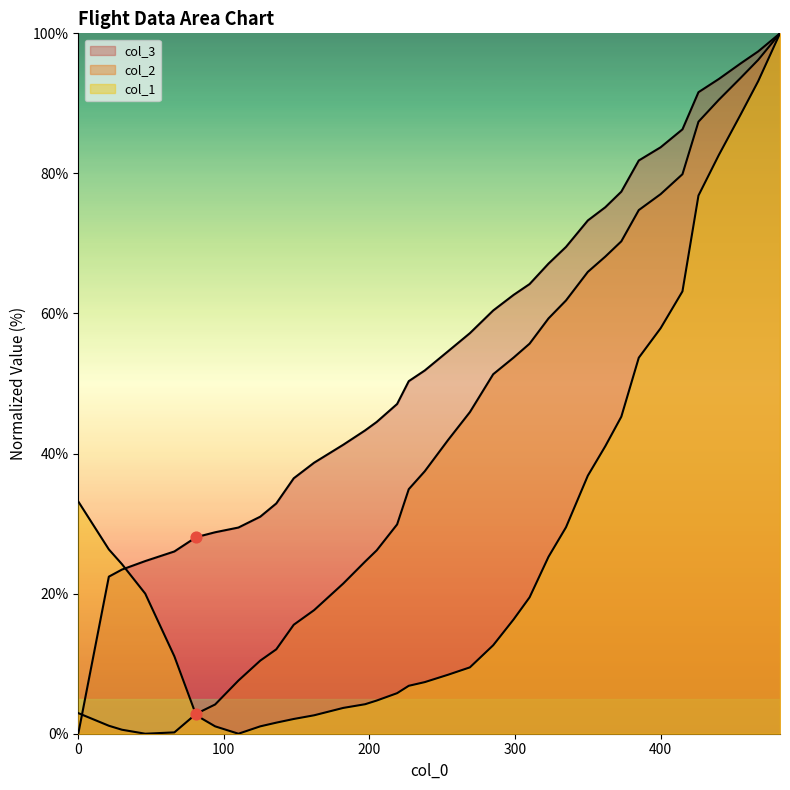

Which series reaches the maximum Y coordinate?

col_2